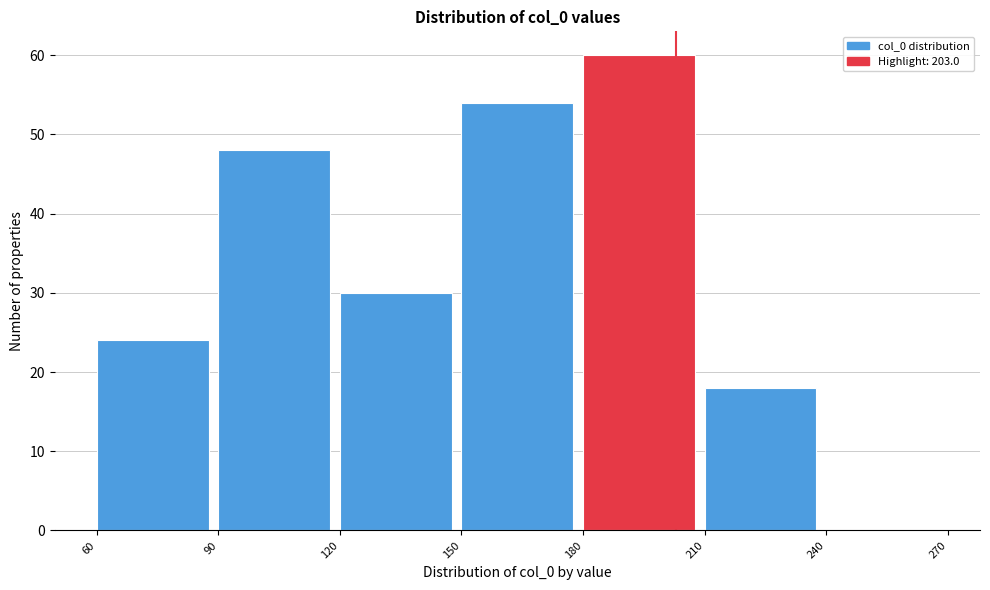

How tall is the bar that spans 90 to 120 on the x-axis? The values are not printed on the chart, so give them approximately, as read against the axis.

48